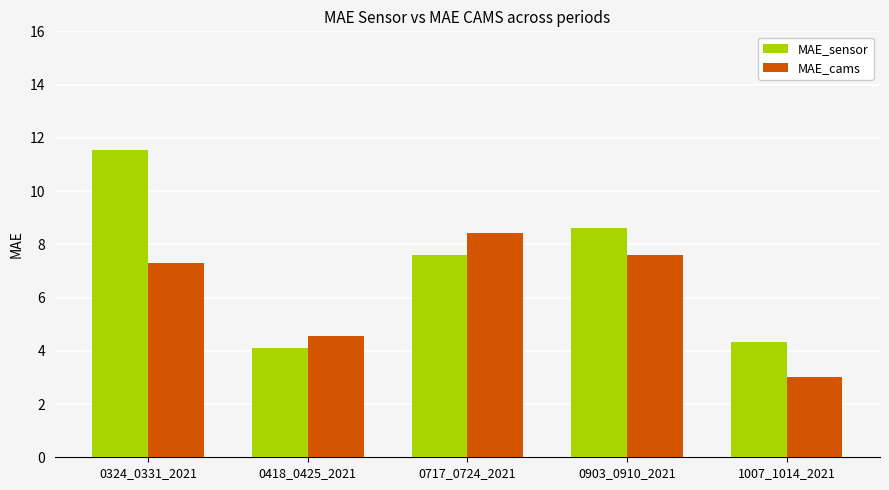

True or false: MAE_sensor has a value of 4.3 at 1007_1014_2021.

True